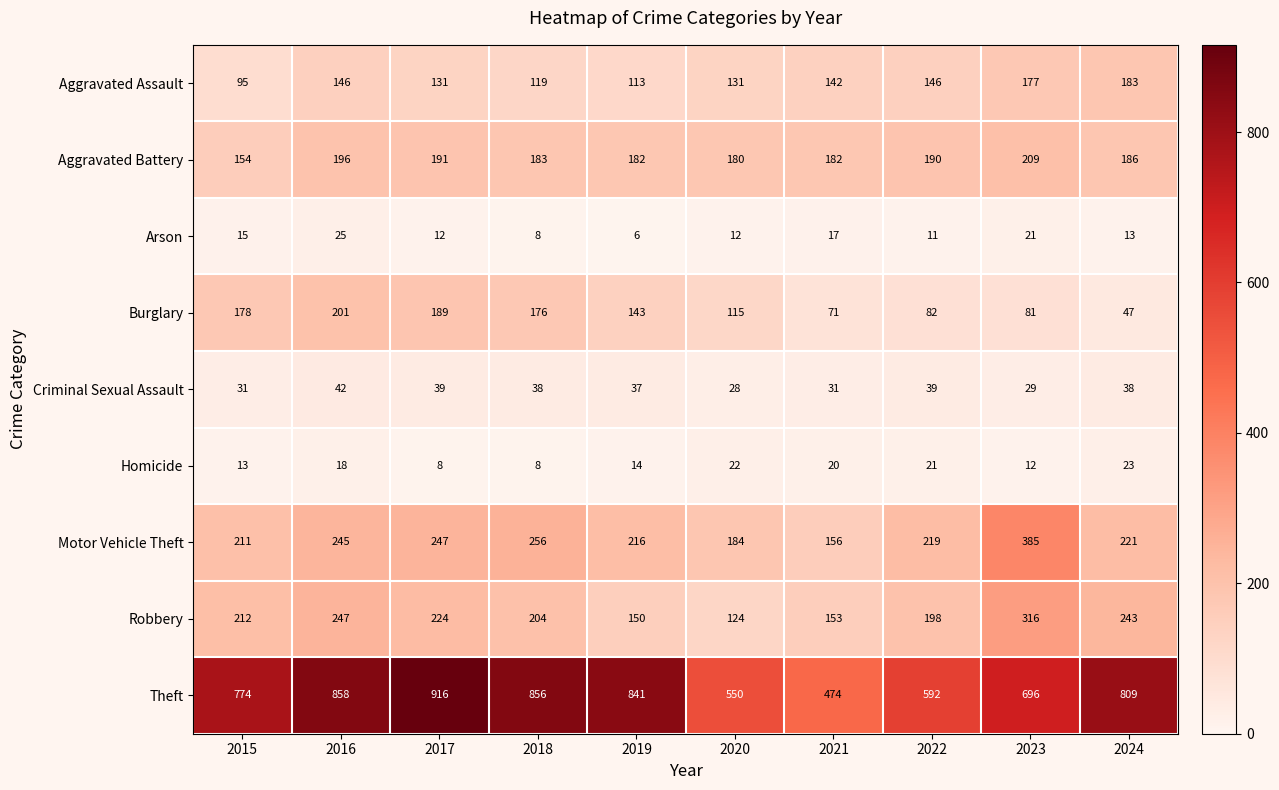

What is the difference between the Theft values at 2016 and 2020?

308